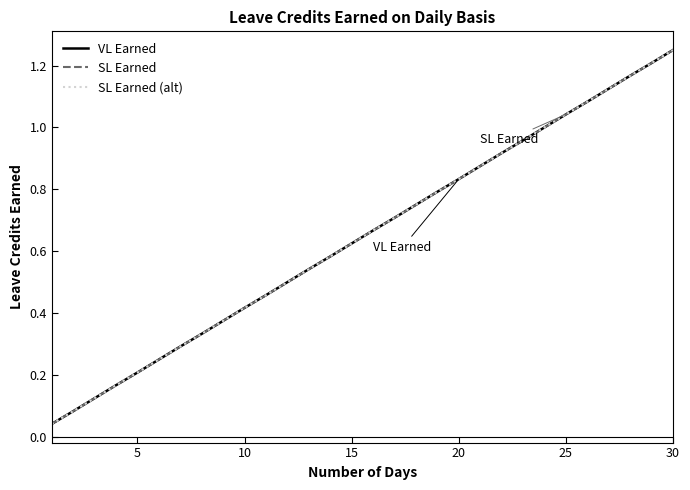

Is this an area chart (filled region under the line)?

No